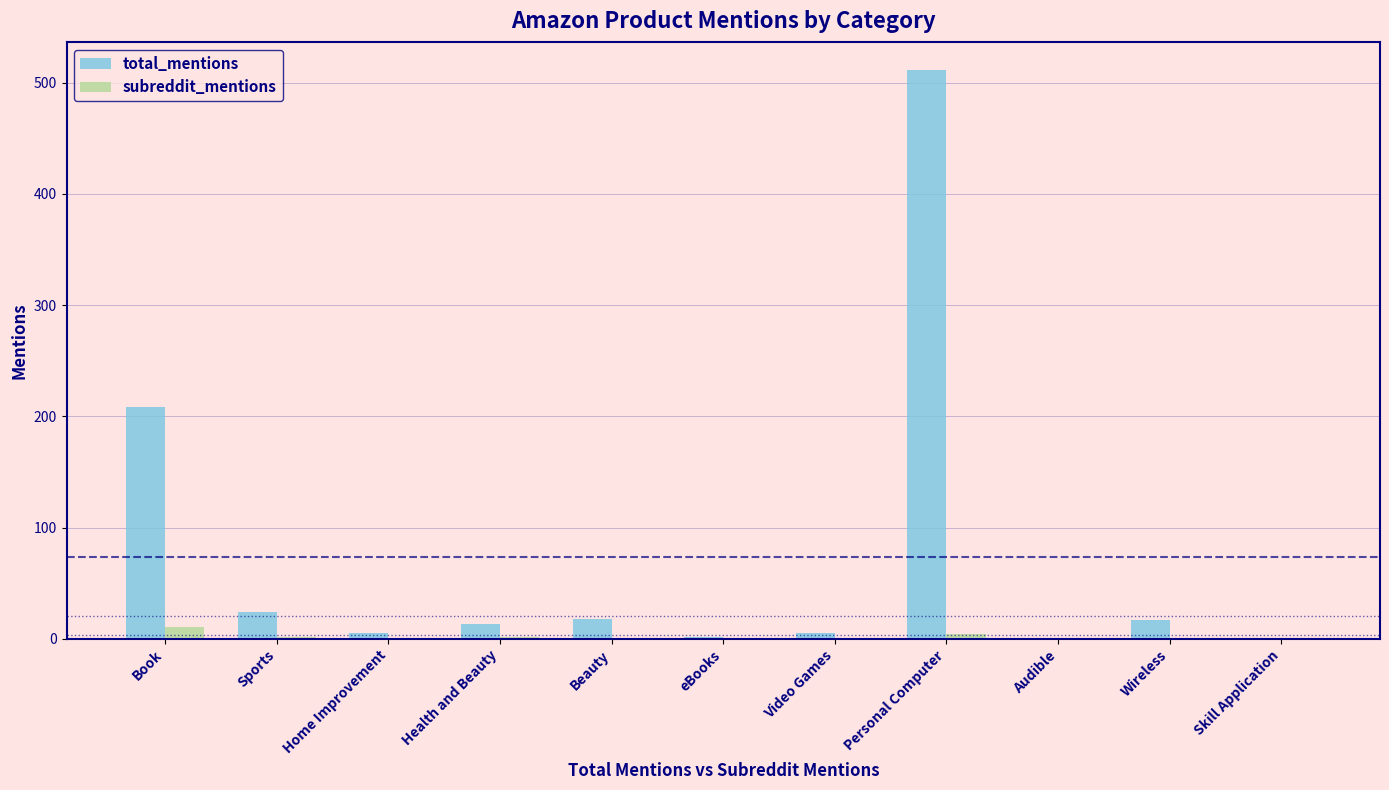

At which category is the sum across all series the highest?

Personal Computer